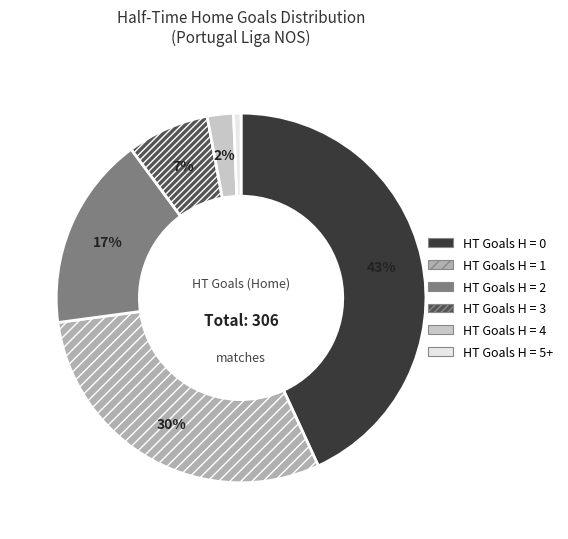

Is there any slice that represents more than half of the pie?

No